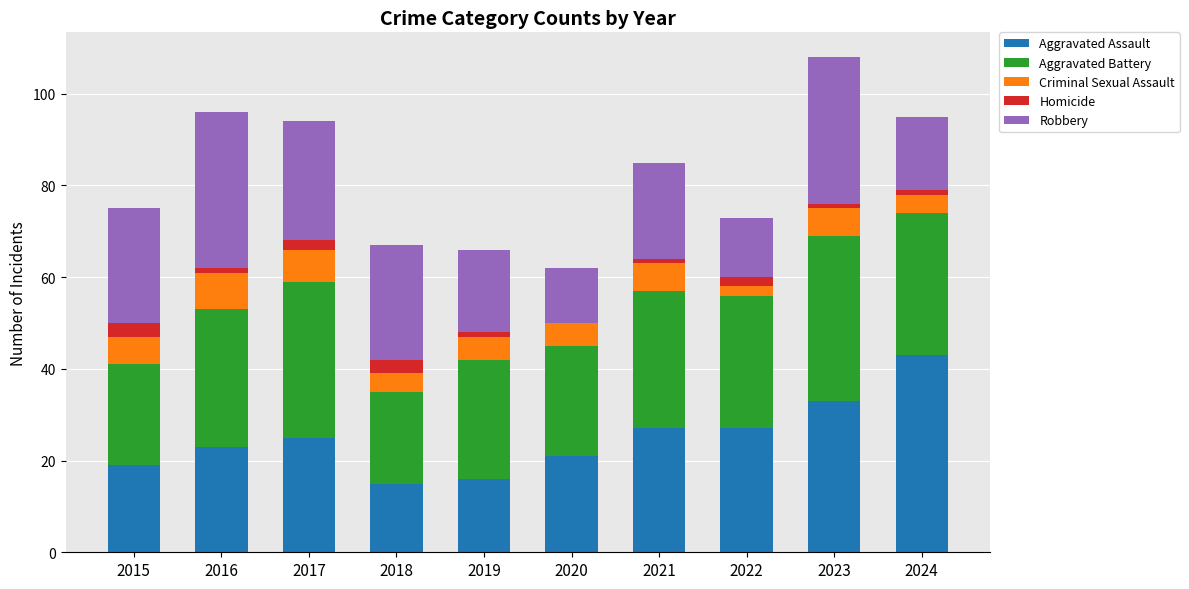

Is it true that Aggravated Assault equals 13 at 2020?

False